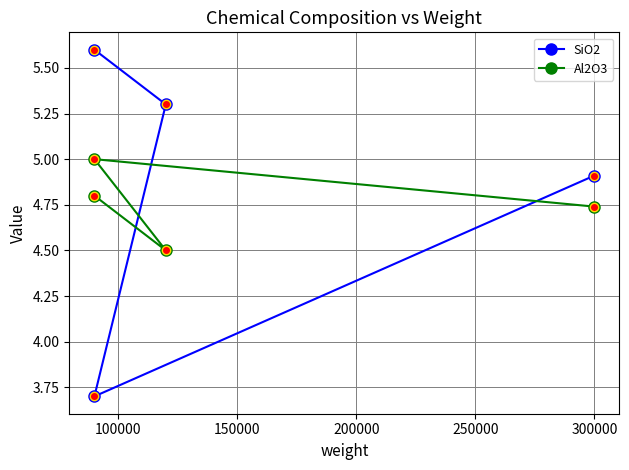

Is it true that Al2O3 equals 5.0 at 150000?

True